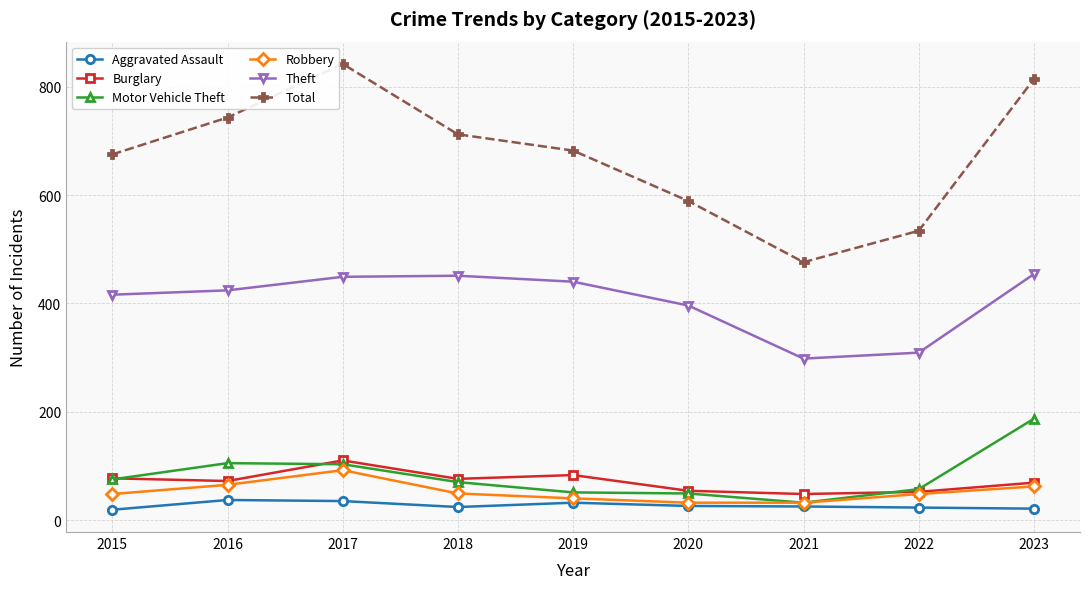

How many interior local peaks does the Robbery series have?

1